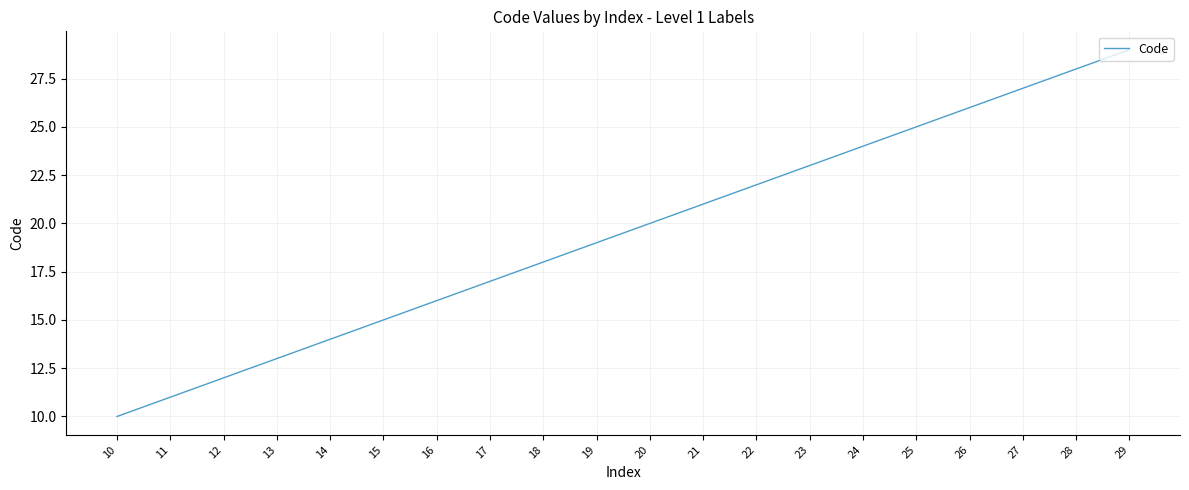

Is it true that the value at 23 is 14?

False